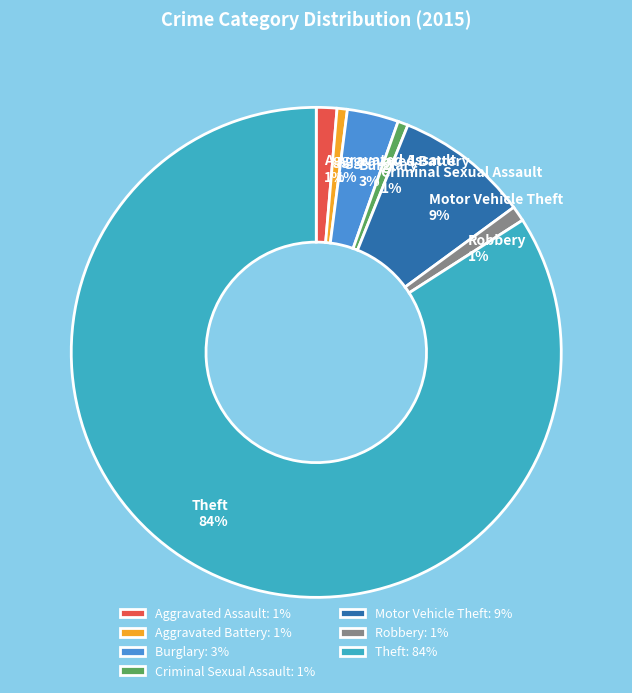

Which has a higher value, Burglary or Criminal Sexual Assault?

Burglary